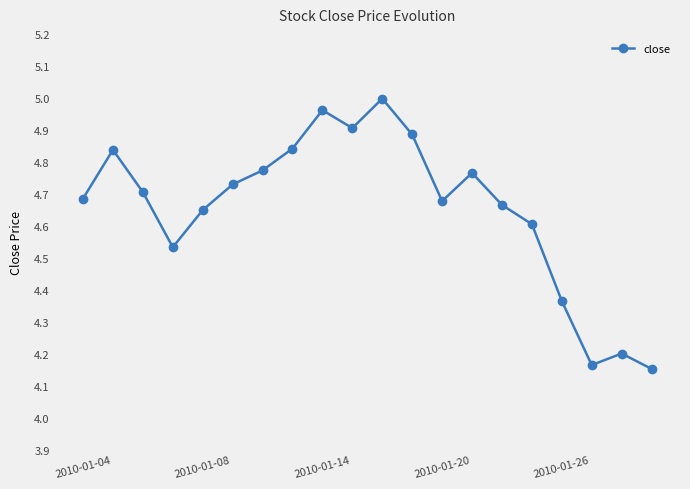

What is the sum of all values?

93.1